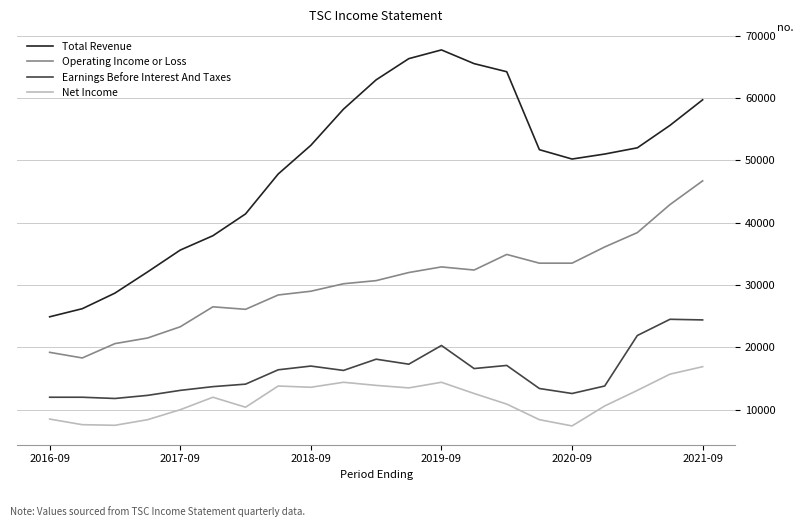

What is the minimum value for Total Revenue?

24900